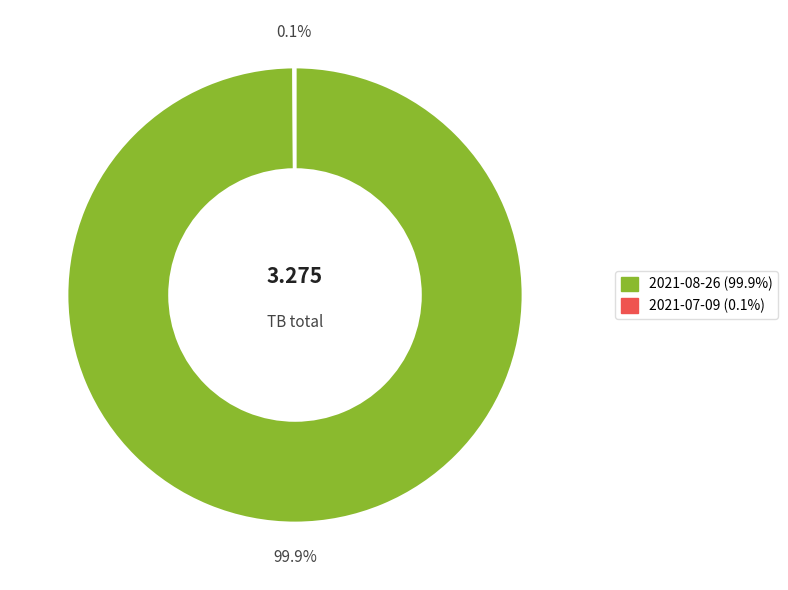

Is there any slice that represents more than half of the pie?

Yes